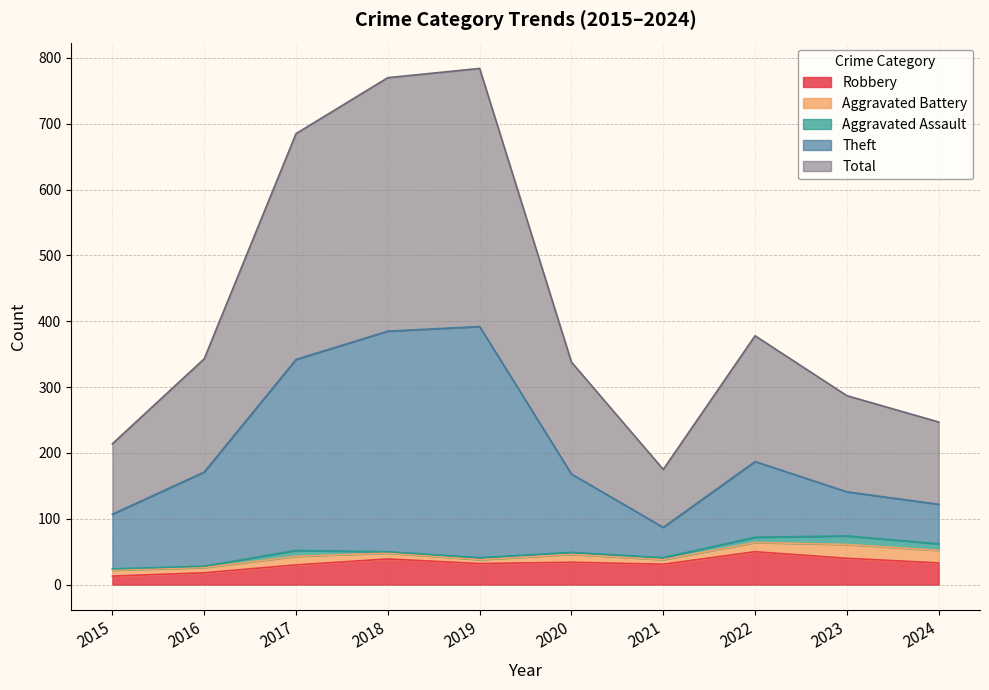

At which category is the sum across all series the highest?

2019